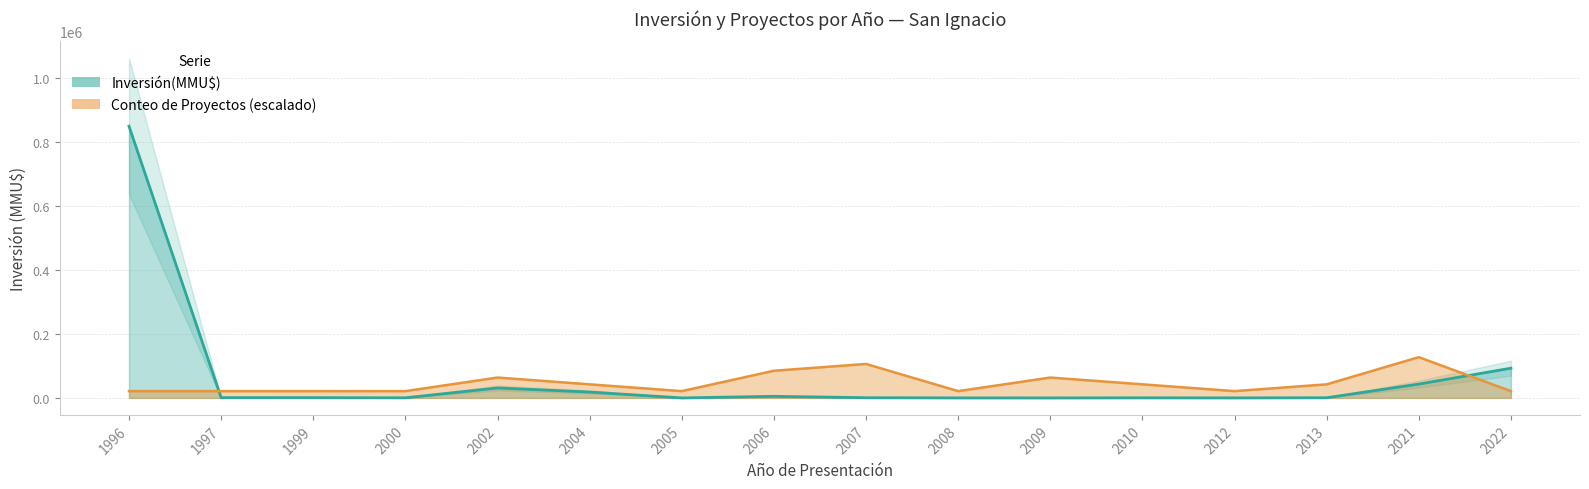

How many values are above zero?

15